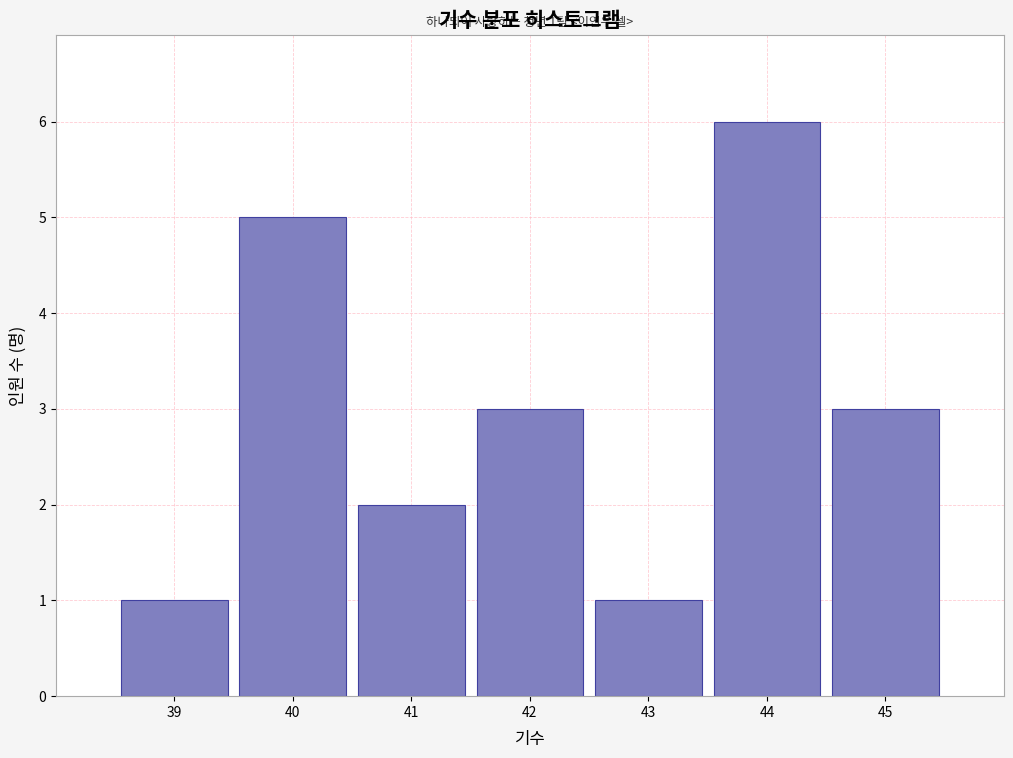

Reading left to right, extract all data points from this chart.

39=1	40=5	41=2	42=3	43=1	44=6	45=3